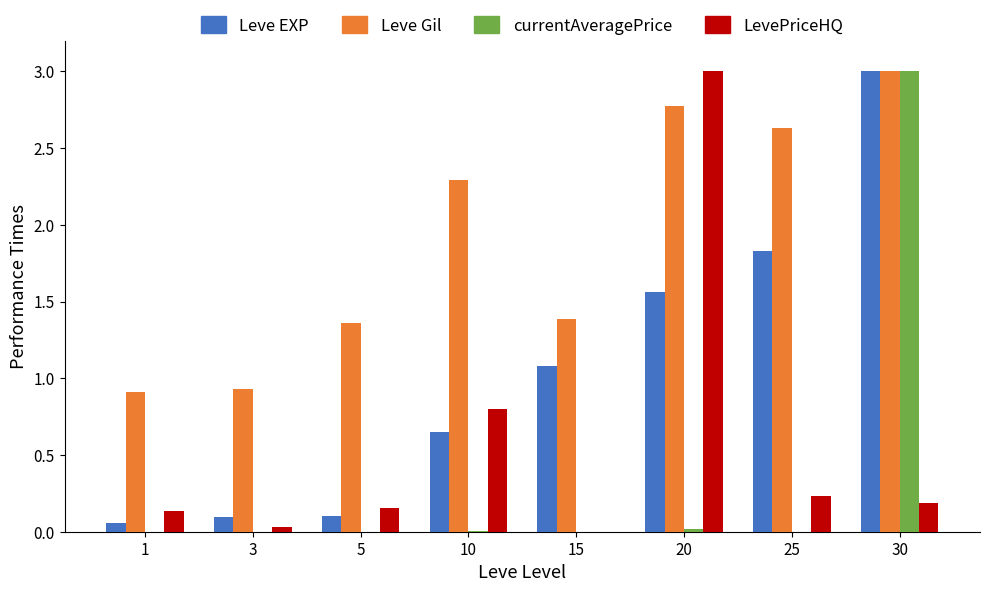

What are all the series names shown in the legend?

Leve EXP, Leve Gil, currentAveragePrice, LevePriceHQ